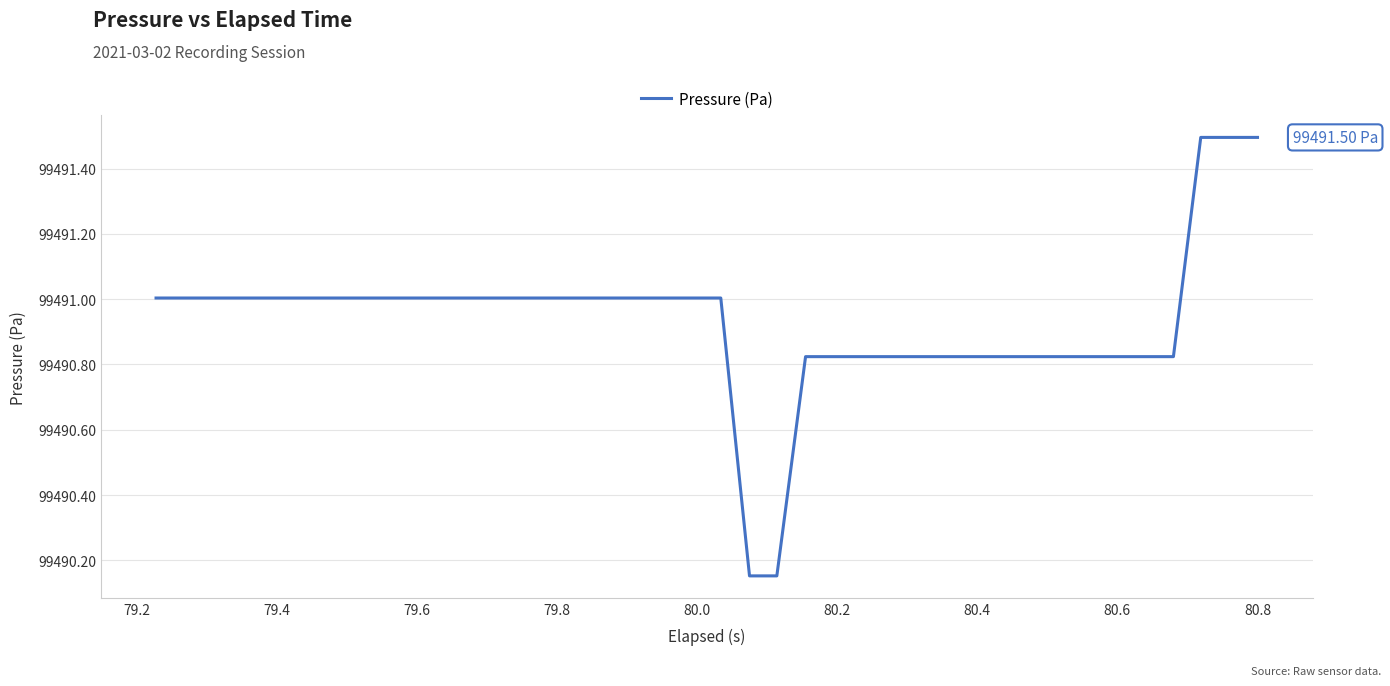

How many lines are shown in the chart?

1